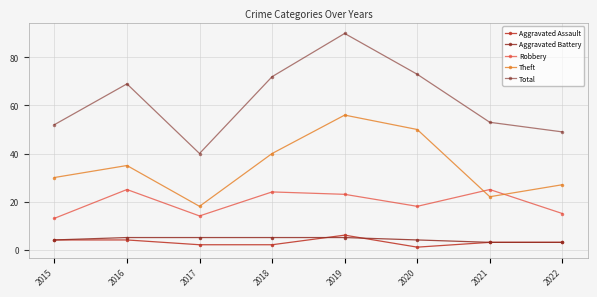

True or false: Robbery and Aggravated Assault intersect in this chart.

False